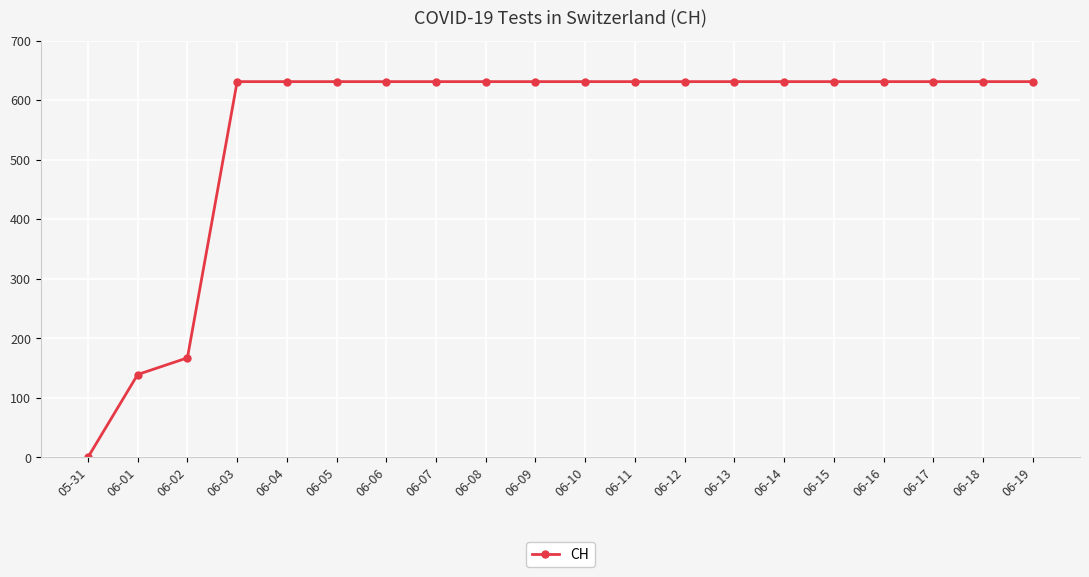

Which label corresponds to the smallest value in the chart?

05-31